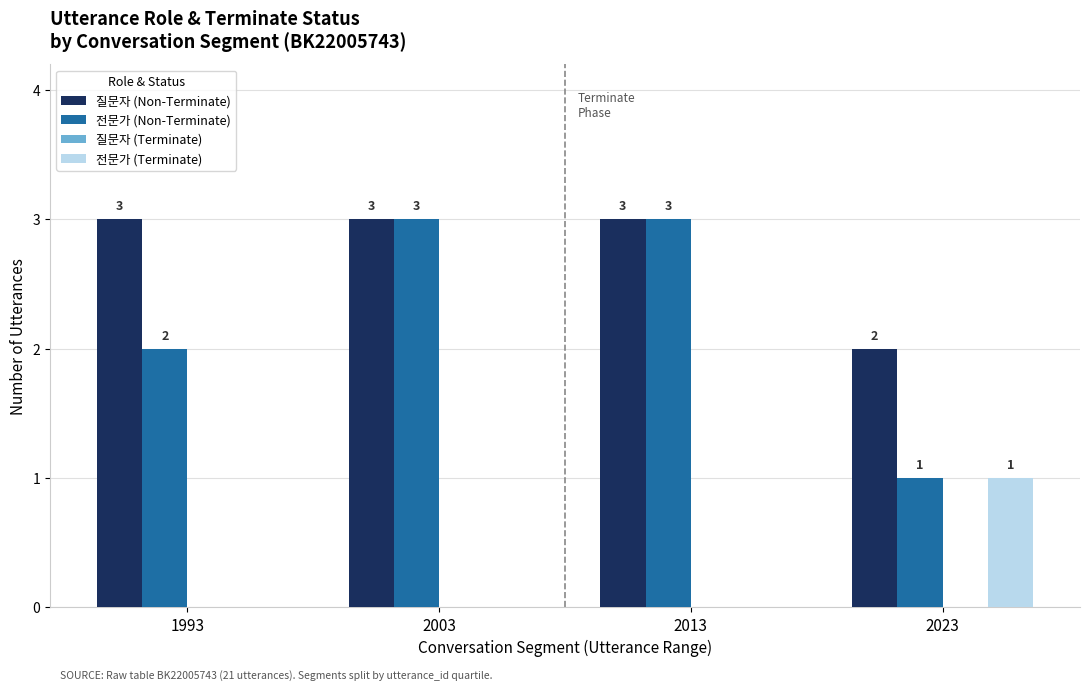

Count the 질문자 (Non-Terminate) values in the range 3 to 4.

3